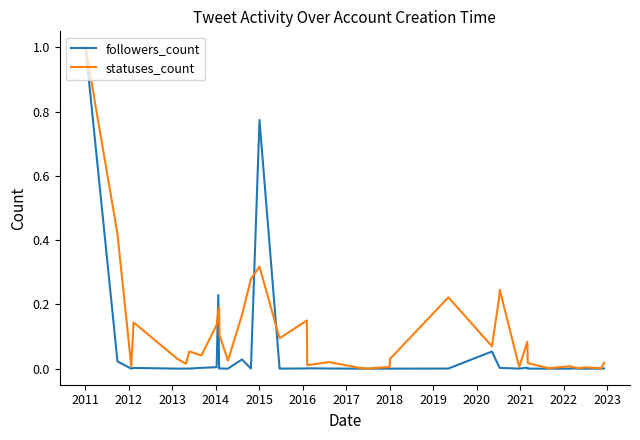

Which series has the largest total across all categories?

statuses_count